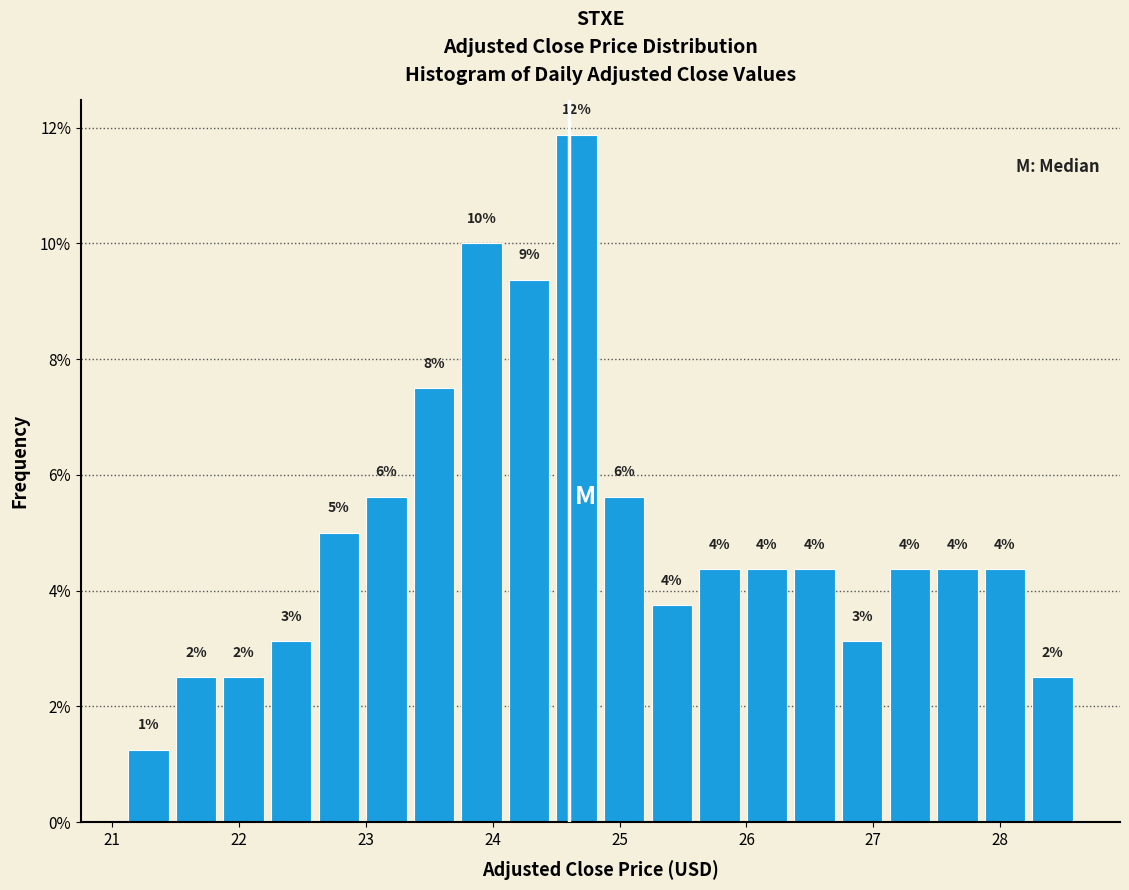

Around what value on the x-axis is the tallest bar? Give the approximate position of its centre, as read against the axis.

24.7